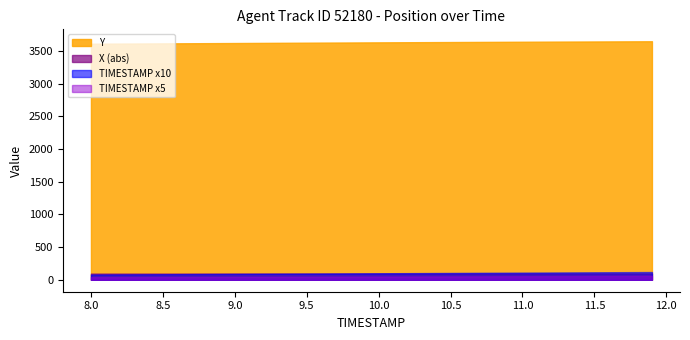

Between 9 and 30, which series saw the biggest shift?

Y